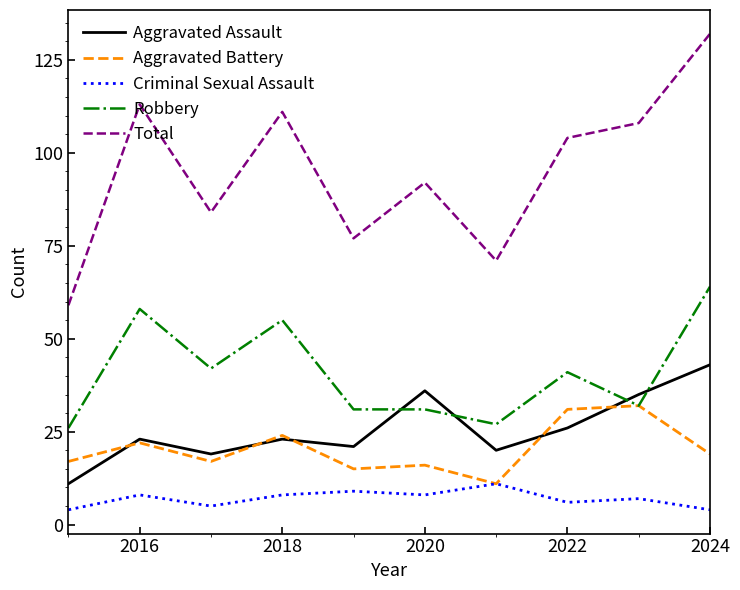

Count the number of categories in the chart.

10